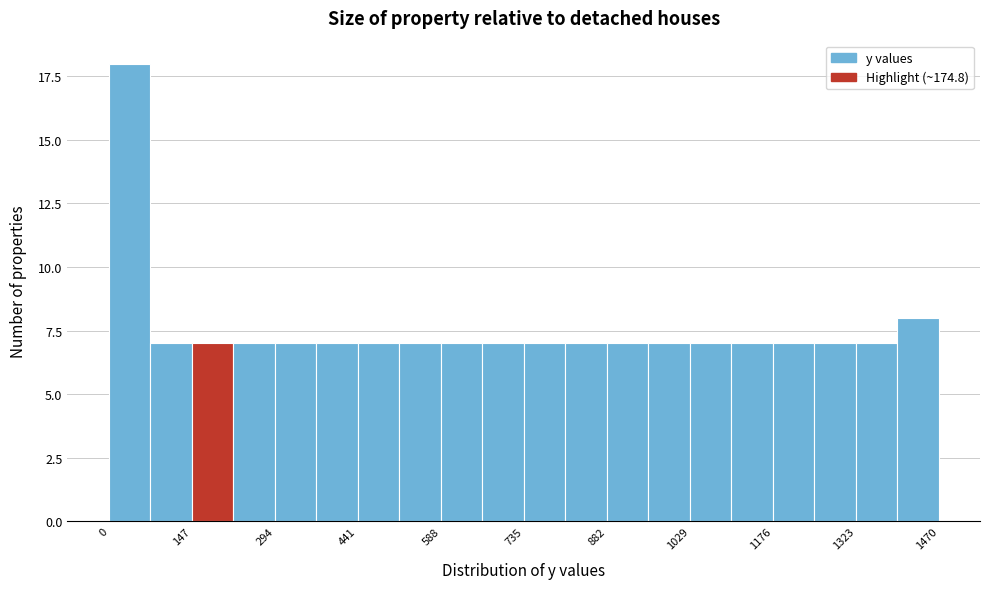

Read against the x-axis, roughly where is the centre of the tallest bar?

40